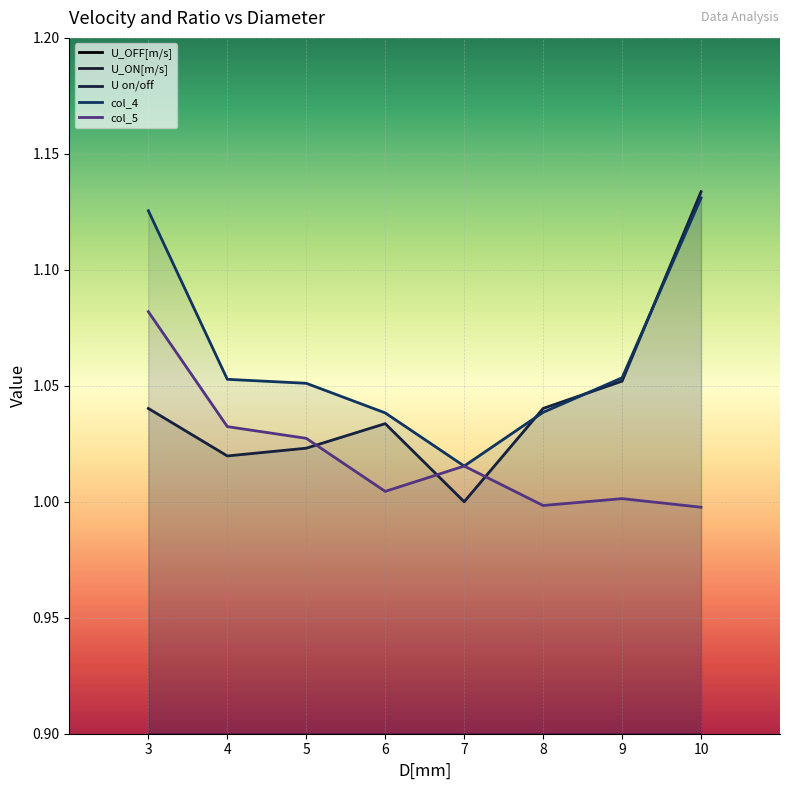

Does the chart display data point markers on the line(s)?

No